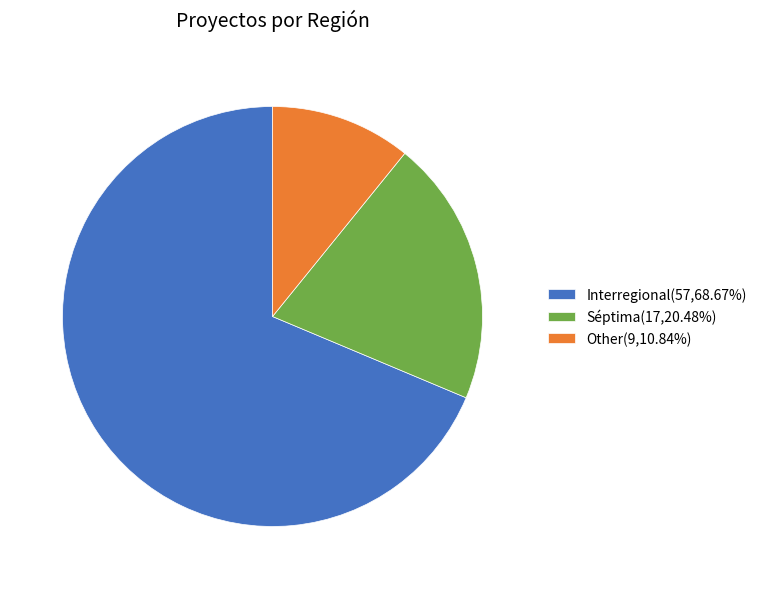

Which category has the smallest portion of the pie?

Other